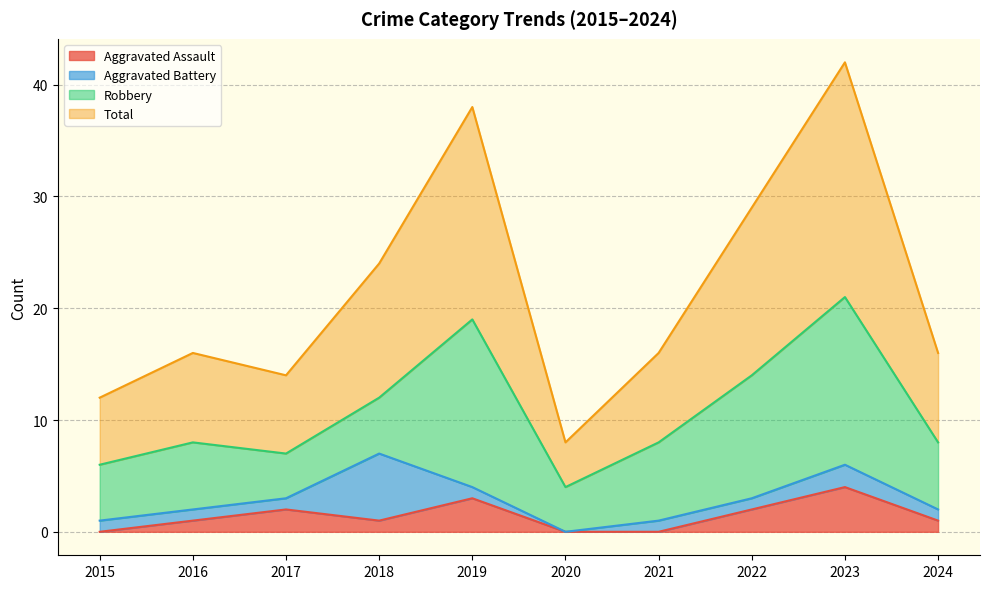

How many categories are shown in the chart?

10